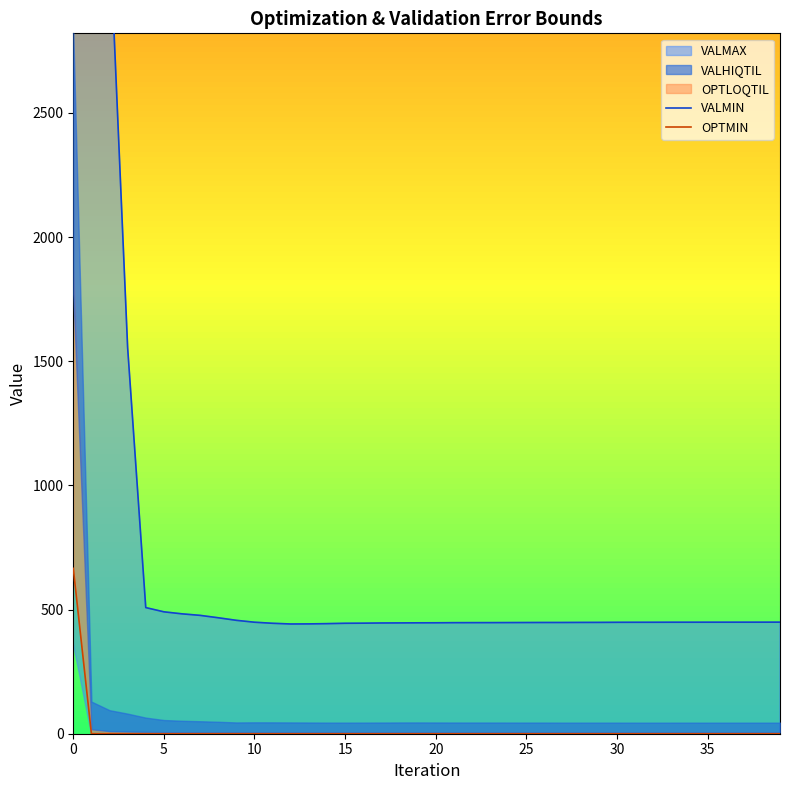

Which has a higher value, 35 or 3?

3